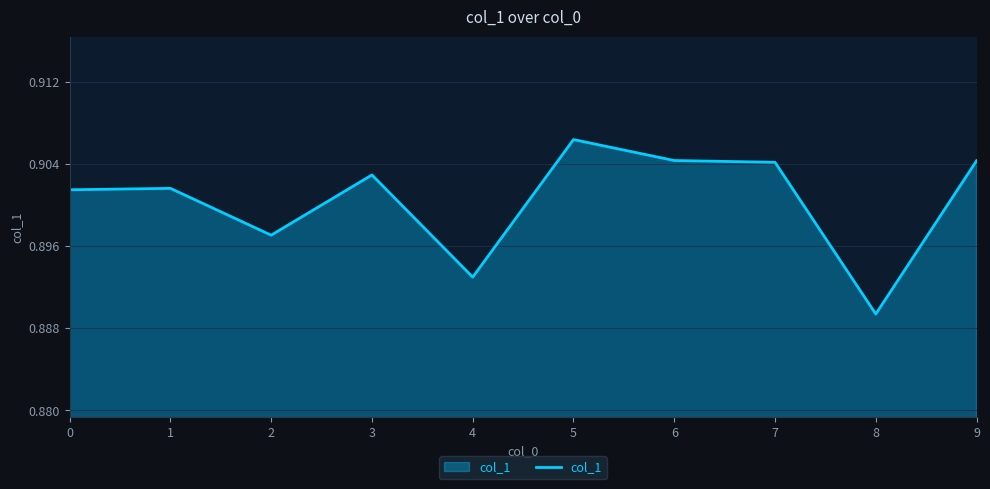

Which category has the highest value across all series?

5